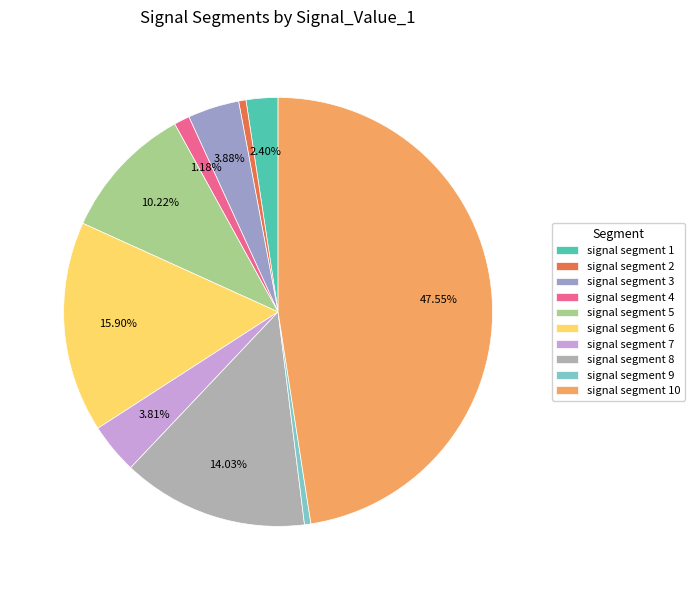

How many slices are in this pie chart?

10